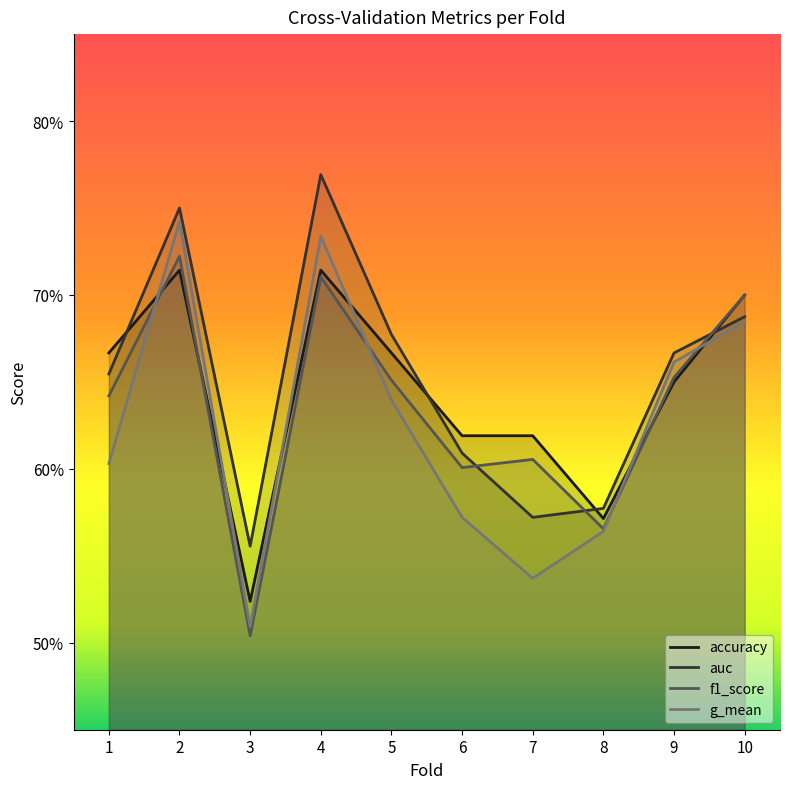

Where is the first local maximum for auc?

2